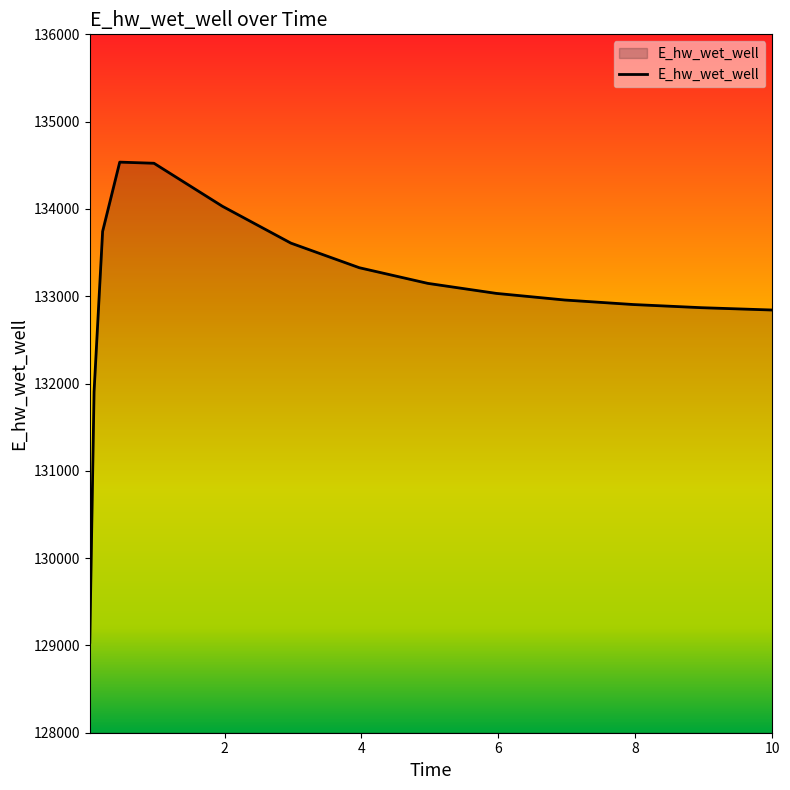

What is the maximum value shown in the chart?

134536.1